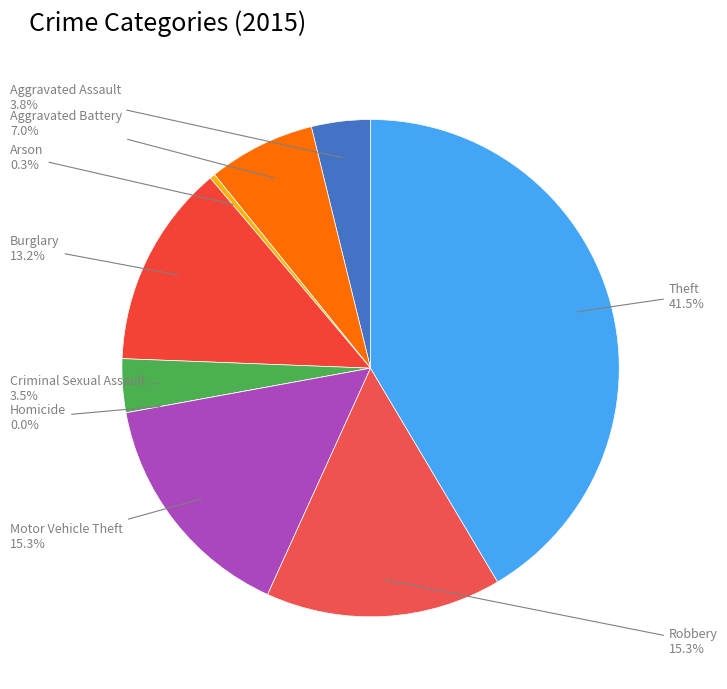

Is the sum of Arson and Aggravated Battery greater than half?

No